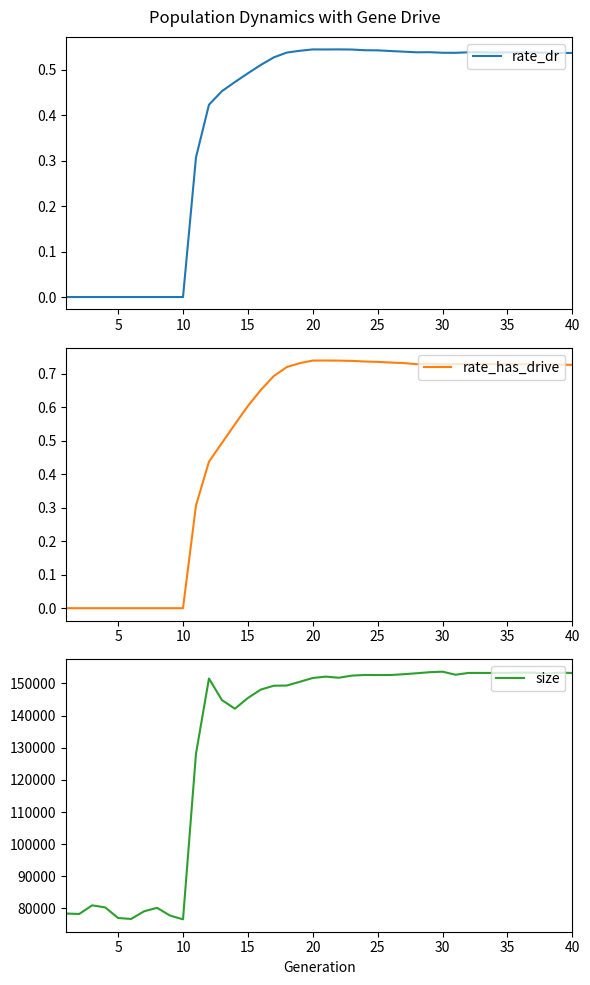

The rate_dr series shows -0.2 at 10. True or false?

False